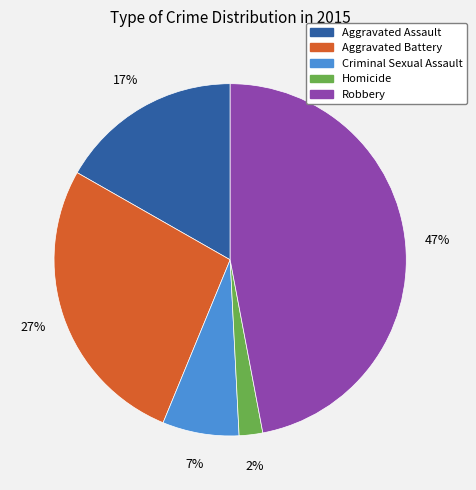

To the nearest percent, what is the average slice percentage?

20%